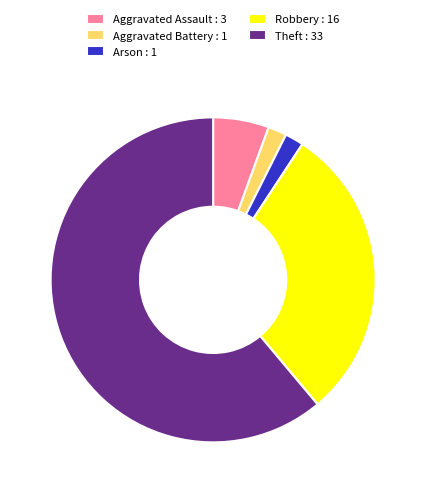

True or false: Arson accounts for 2% of the total.

True